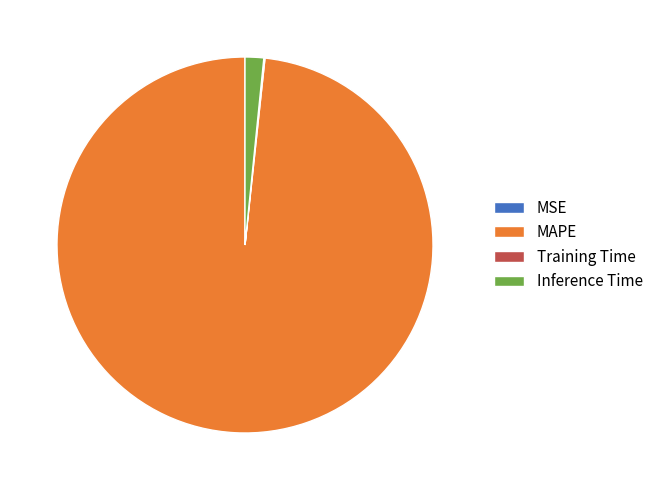

The Inference Time slice represents 2% of the pie. True or false?

True